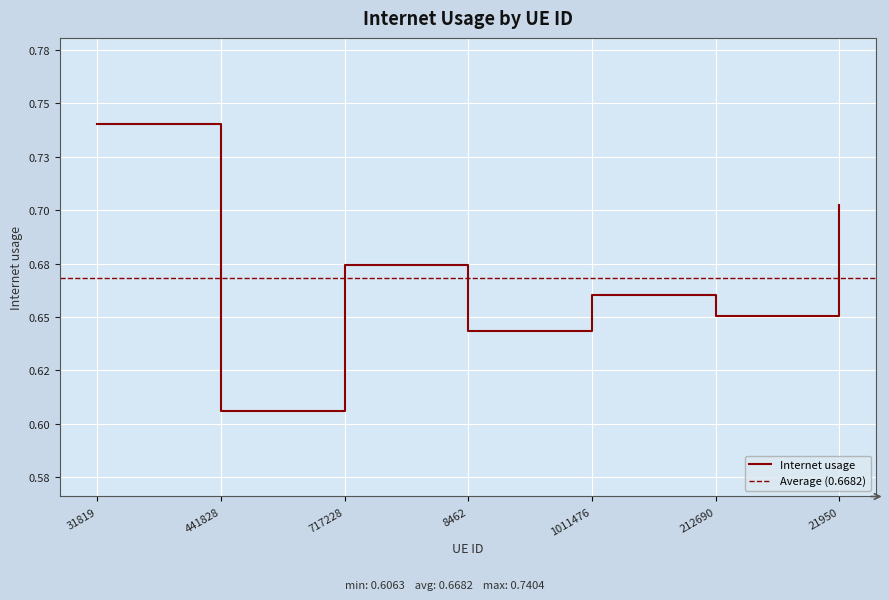

Reading left to right, list all the values displayed in this chart.

0.7	0.6	0.7	0.6	0.7	0.7	0.7